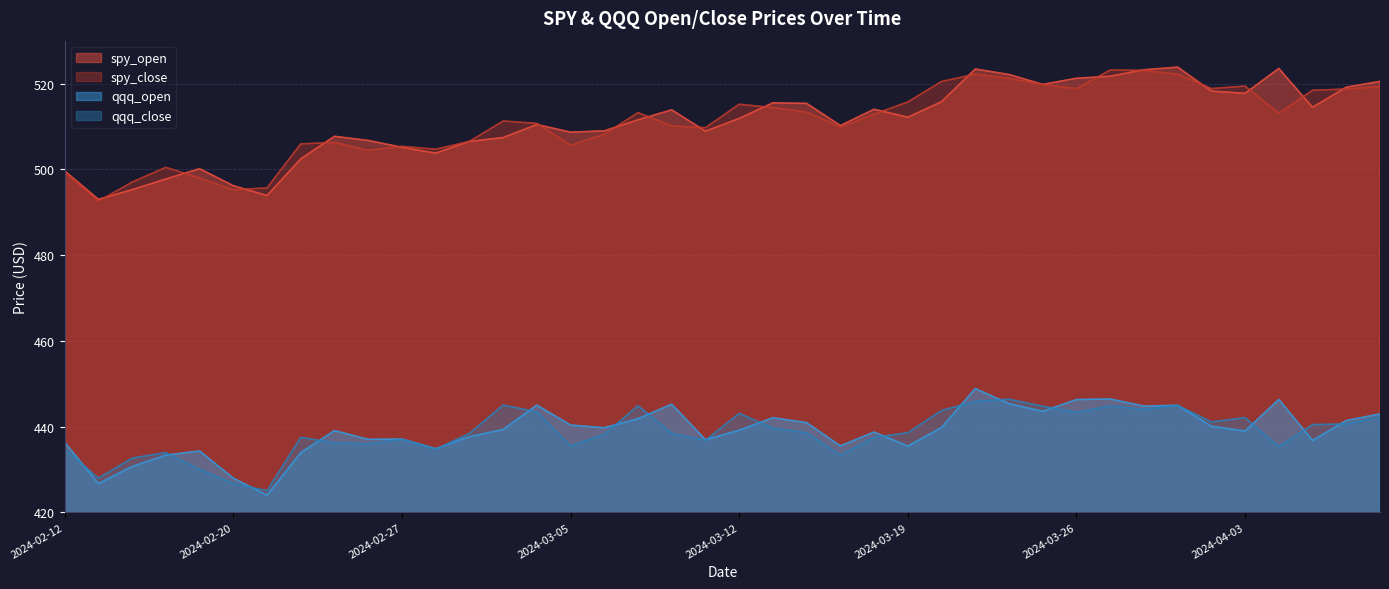

True or false: qqq_close has a value of 443.8 at 2024-03-20.

True